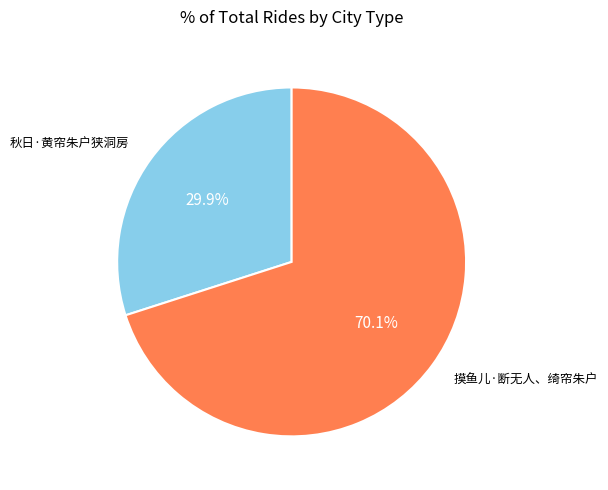

Does any single category account for the majority?

Yes